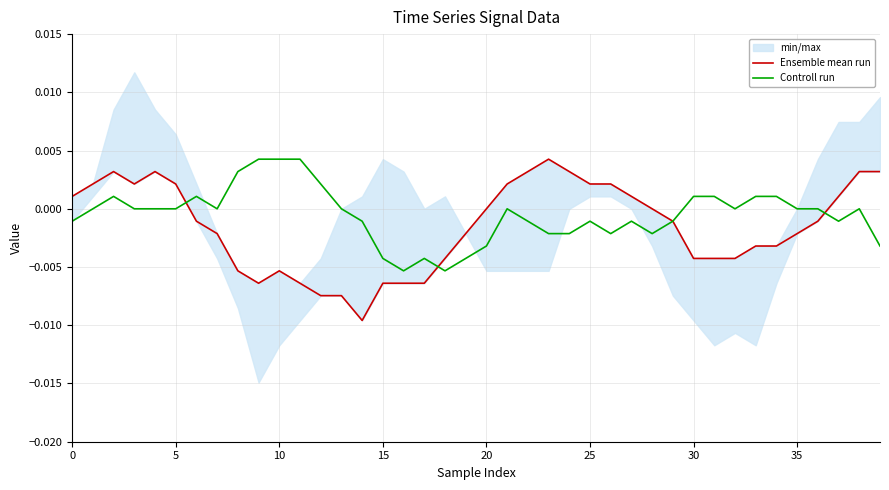

How many values in the Ensemble mean run series are below 0?

22